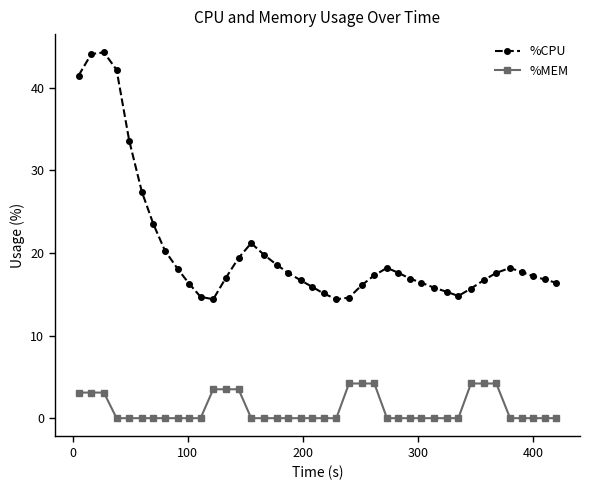

What is the average value of the %MEM series?

1.1